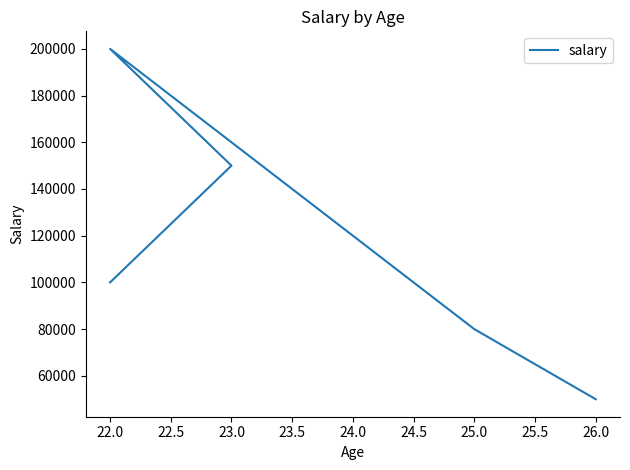

What is the sum of the values at 21.5 and 22.5?

300000